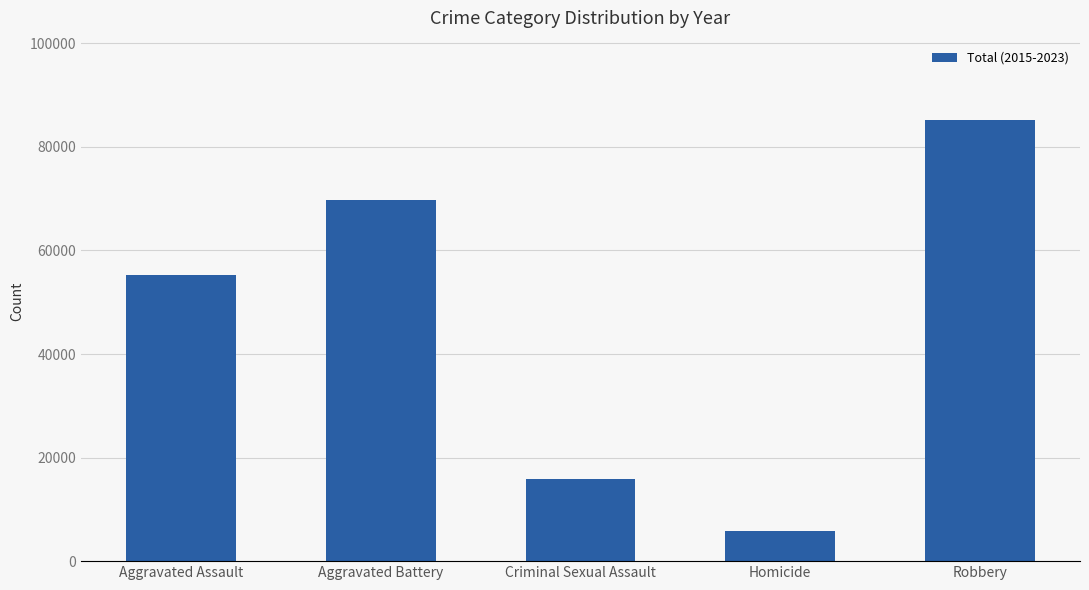

List the labels in order of value, largest first.

Robbery, Aggravated Battery, Aggravated Assault, Criminal Sexual Assault, Homicide